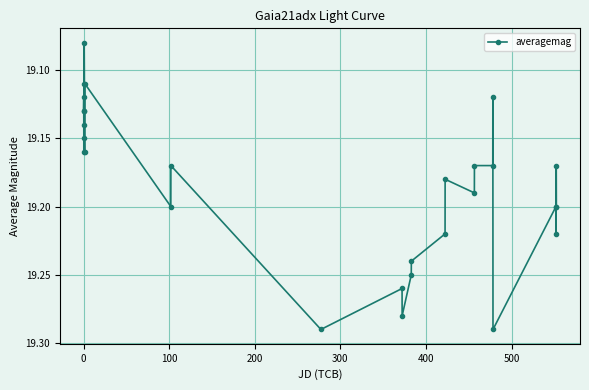

True or false: the data has more than 2 interior local peaks.

True